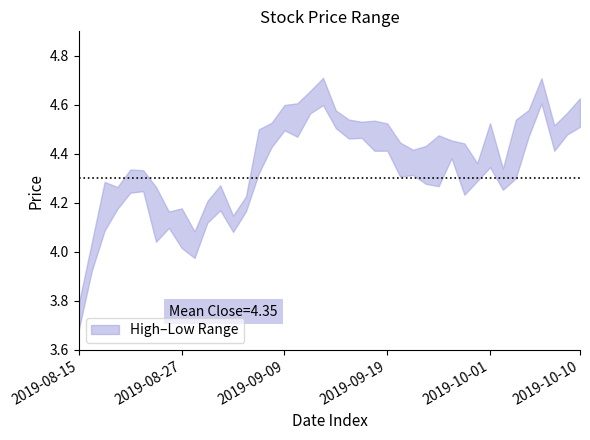

Reading left to right, transcribe all the data shown in this chart.

High: 3.8	4.0	4.3	4.3	4.3	4.3	4.3	4.2	4.2	4.1	4.2	4.3	4.1	4.2	4.5	4.5	4.6	4.6	4.7	4.7	4.6	4.5	4.5	4.5	4.5	4.4	4.4	4.4	4.5	4.5	4.4	4.4	4.5	4.3	4.5	4.6	4.7	4.5	4.6	4.6
Low: 3.7	3.9	4.1	4.2	4.2	4.2	4.0	4.1	4.0	4.0	4.1	4.2	4.1	4.2	4.3	4.4	4.5	4.5	4.6	4.6	4.5	4.5	4.5	4.4	4.4	4.3	4.3	4.3	4.3	4.4	4.2	4.3	4.3	4.3	4.3	4.5	4.6	4.4	4.5	4.5
Close: 3.7	4.0	4.3	4.2	4.3	4.3	4.1	4.1	4.0	4.0	4.2	4.2	4.1	4.2	4.5	4.5	4.5	4.6	4.6	4.6	4.5	4.5	4.5	4.5	4.4	4.3	4.4	4.3	4.5	4.4	4.3	4.4	4.3	4.3	4.5	4.5	4.6	4.4	4.5	4.6